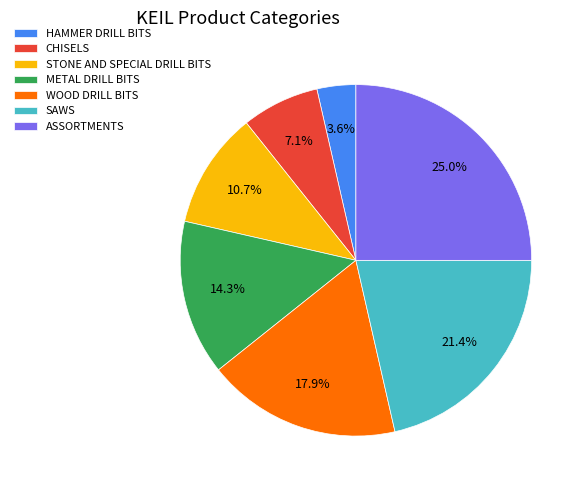

Which slice is the smallest?

HAMMER DRILL BITS